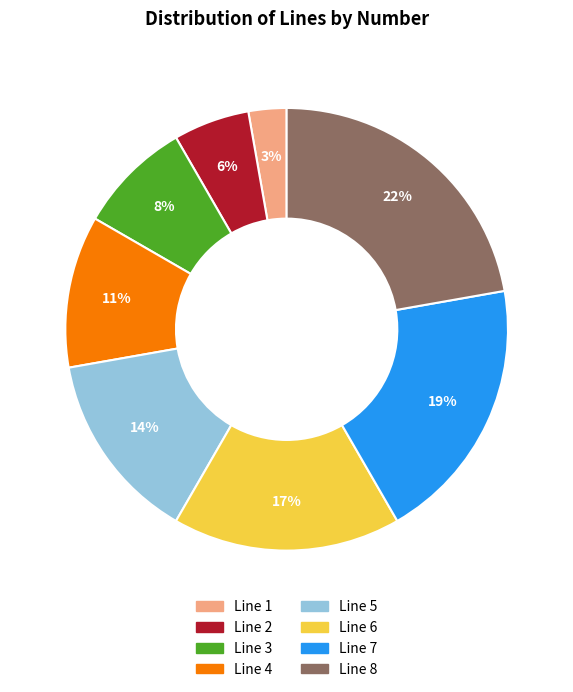

Rank the categories by value from highest to lowest.

Line 8, Line 7, Line 6, Line 5, Line 4, Line 3, Line 2, Line 1